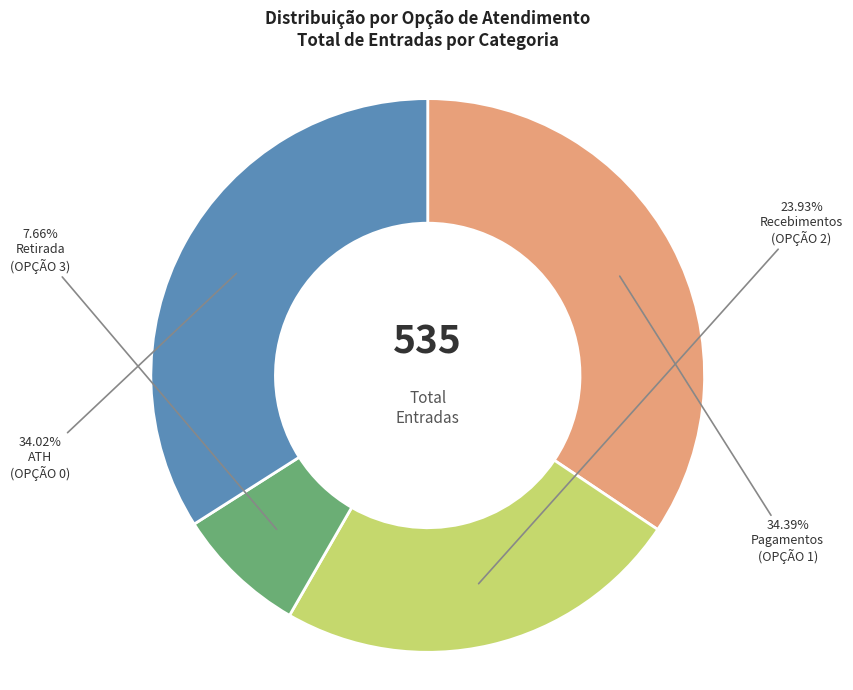

Is there a majority slice in this chart?

No